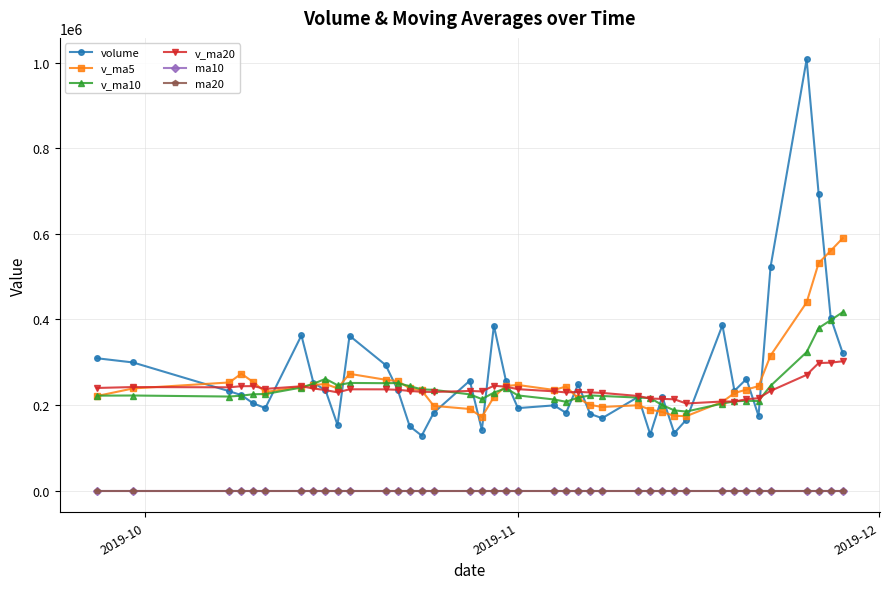

True or false: v_ma10 has more than 2 points higher than both neighbors.

True